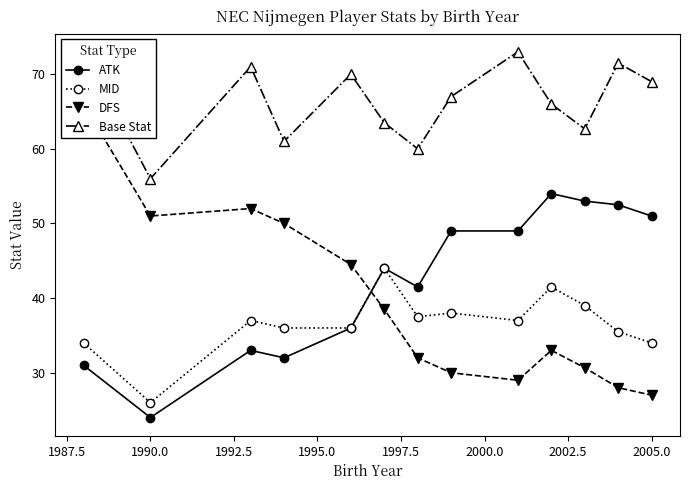

What is the difference between the maximum and minimum values in the MID series?

18.0